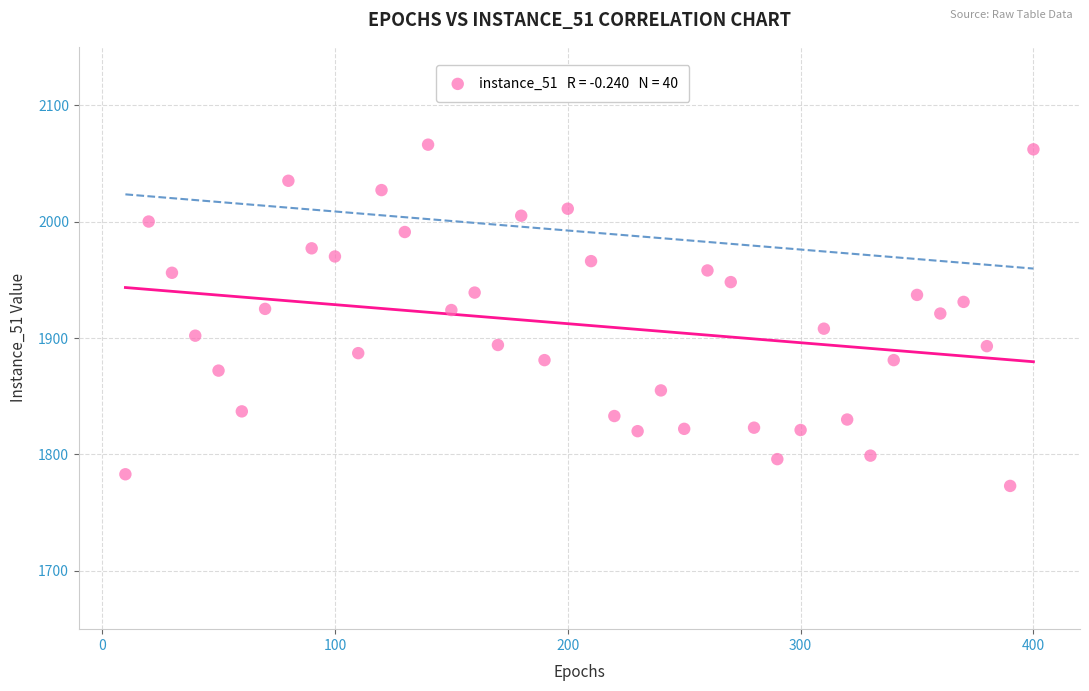

What is the range of Y values (max minus min)?

293